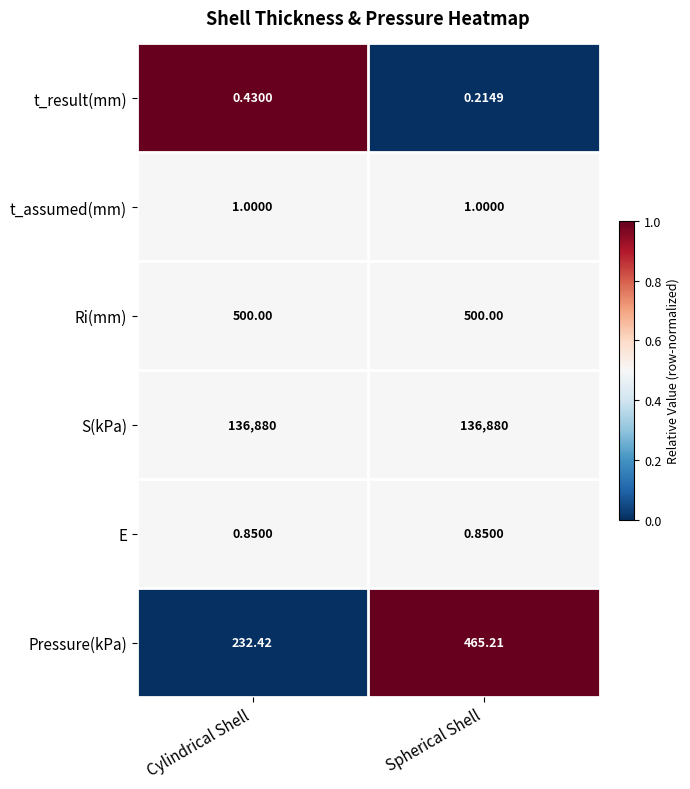

Which series has the widest spread of values?

Pressure(kPa)